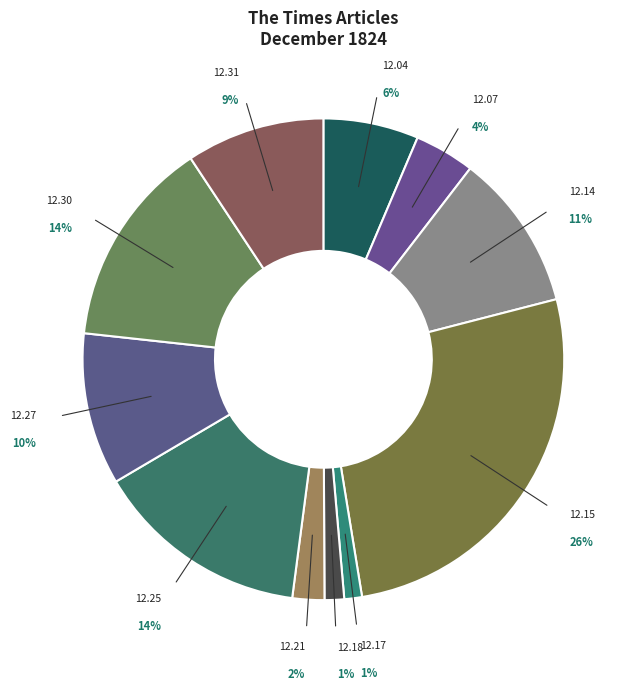

How many slices are in this pie chart?

11